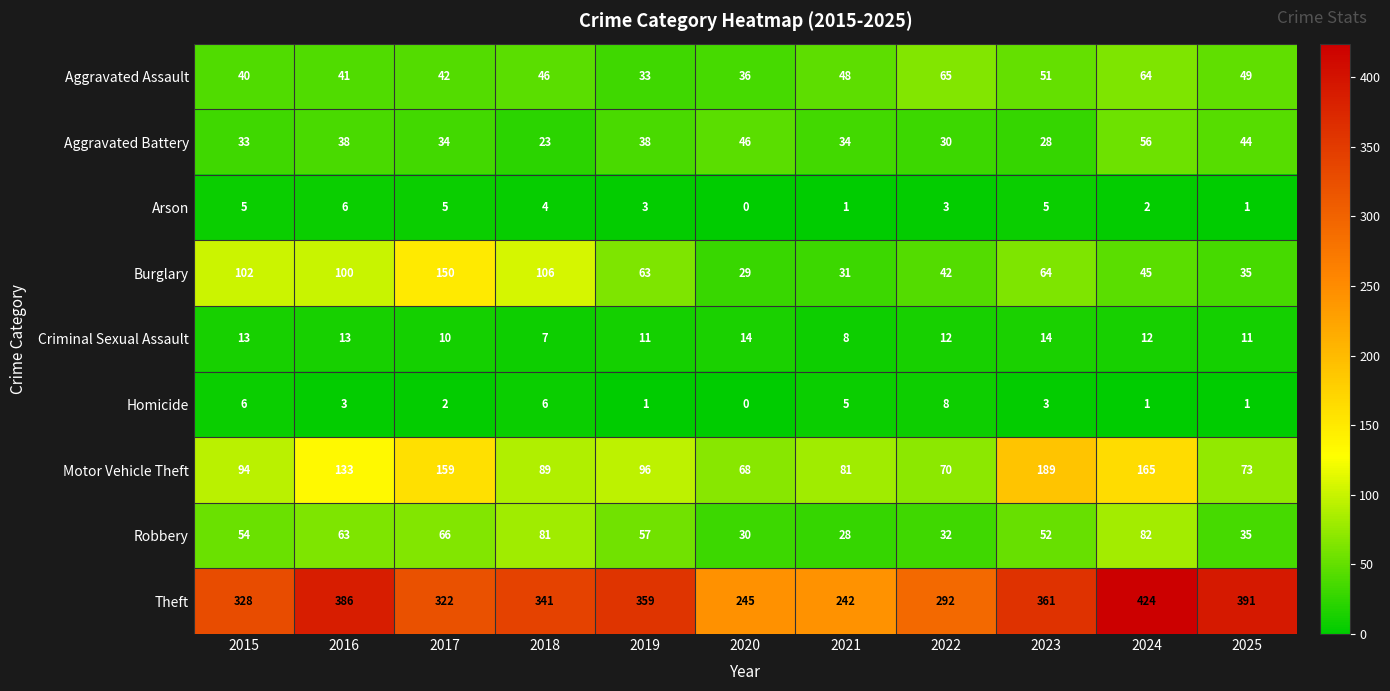

What is the sum of the Theft values at 2023 and 2019?

720